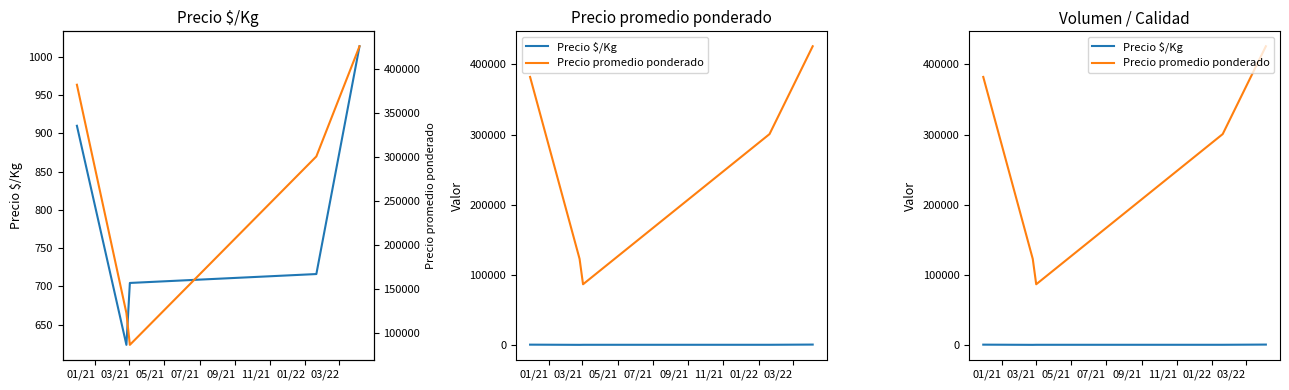

How many interior local valleys does the Precio promedio ponderado series have?

1